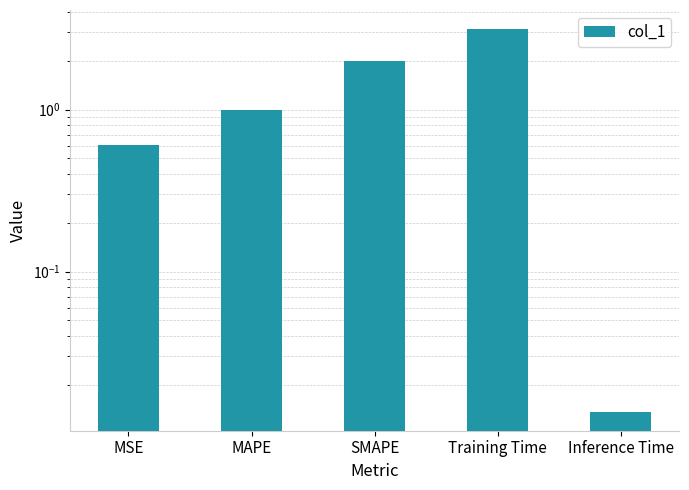

What position from the left is Inference Time?

5